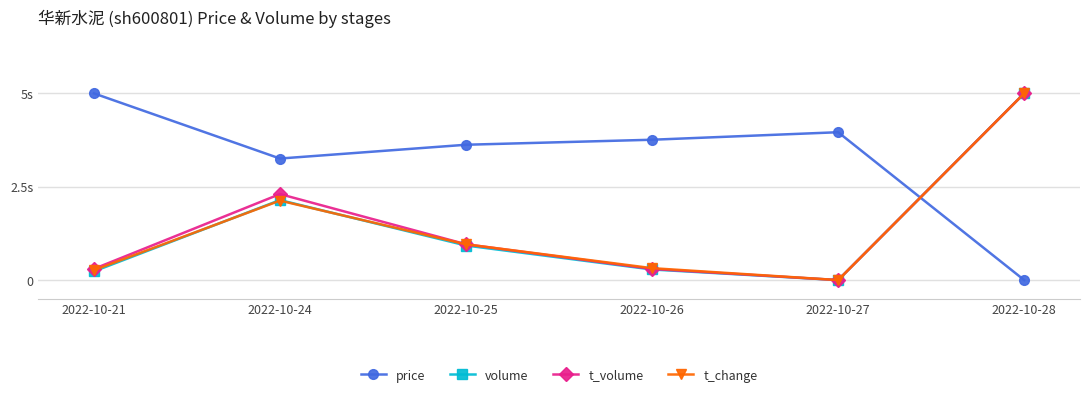

Where is t_volume nearest to the value 2?

2022-10-24